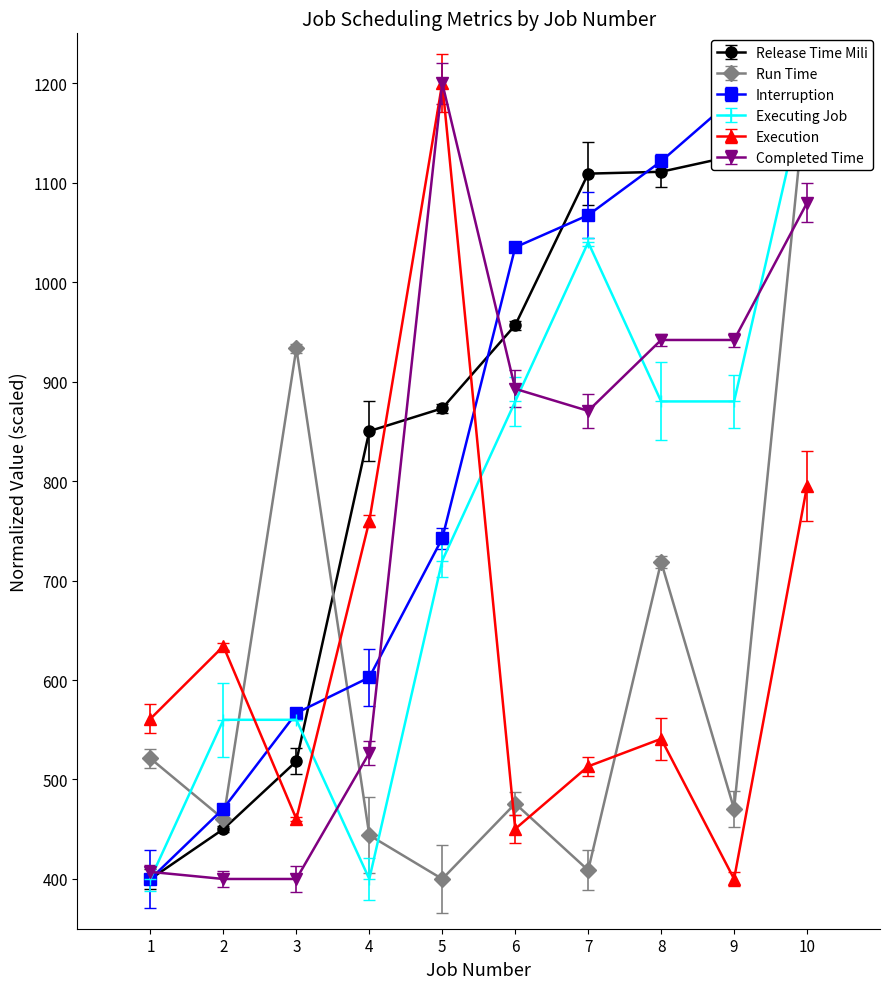

Reading left to right, what are all the values shown in this chart?

Release Time Mili: 400.0	450.2	518.3	850.2	873.1	956.7	1109.0	1110.8	1126.9	1200.0
Run Time: 521.2	460.2	933.3	444.0	400.0	475.8	408.8	718.8	470.4	1200.0
Interruption: 400.0	470.7	566.8	602.6	742.4	1034.9	1067.2	1121.4	1185.2	1200.0
Executing Job: 400.0	560.0	560.0	400.0	720.0	880.0	1040.0	880.0	880.0	1200.0
Execution: 561.0	634.0	460.4	759.7	1200.0	450.3	513.2	540.9	400.0	795.0
Completed Time: 407.1	400.0	400.0	526.7	1200.0	892.7	870.5	941.8	941.8	1079.6